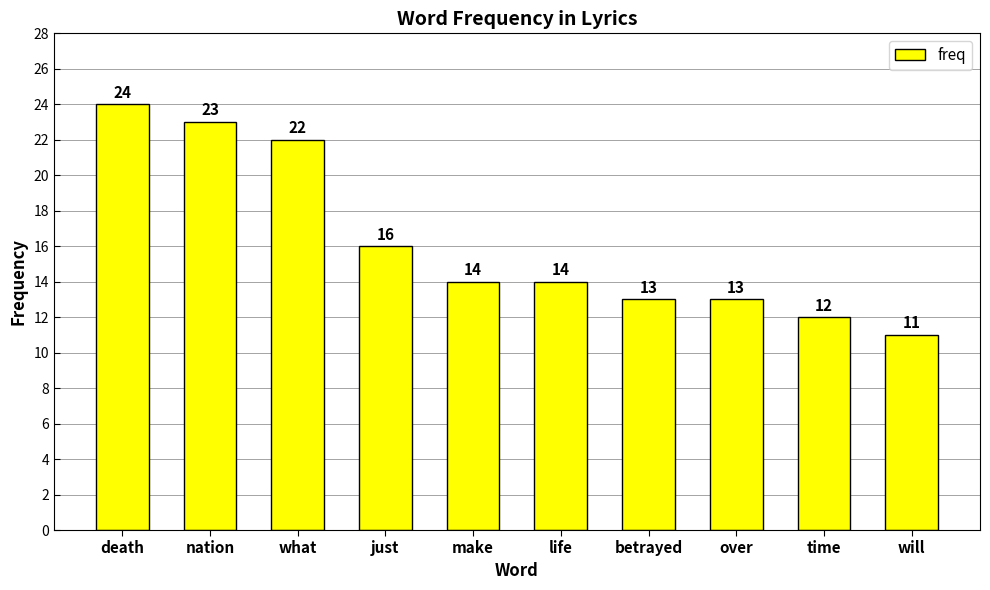

What is the average value?

16